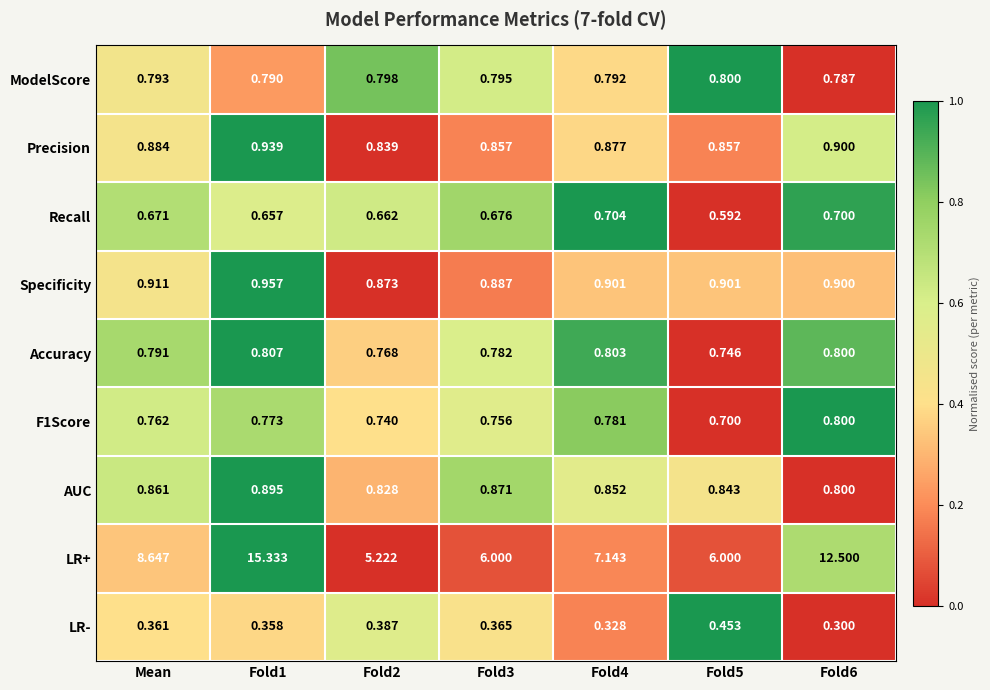

Is the value of Specificity at Fold4 greater than the value of Recall at Fold2?

Yes